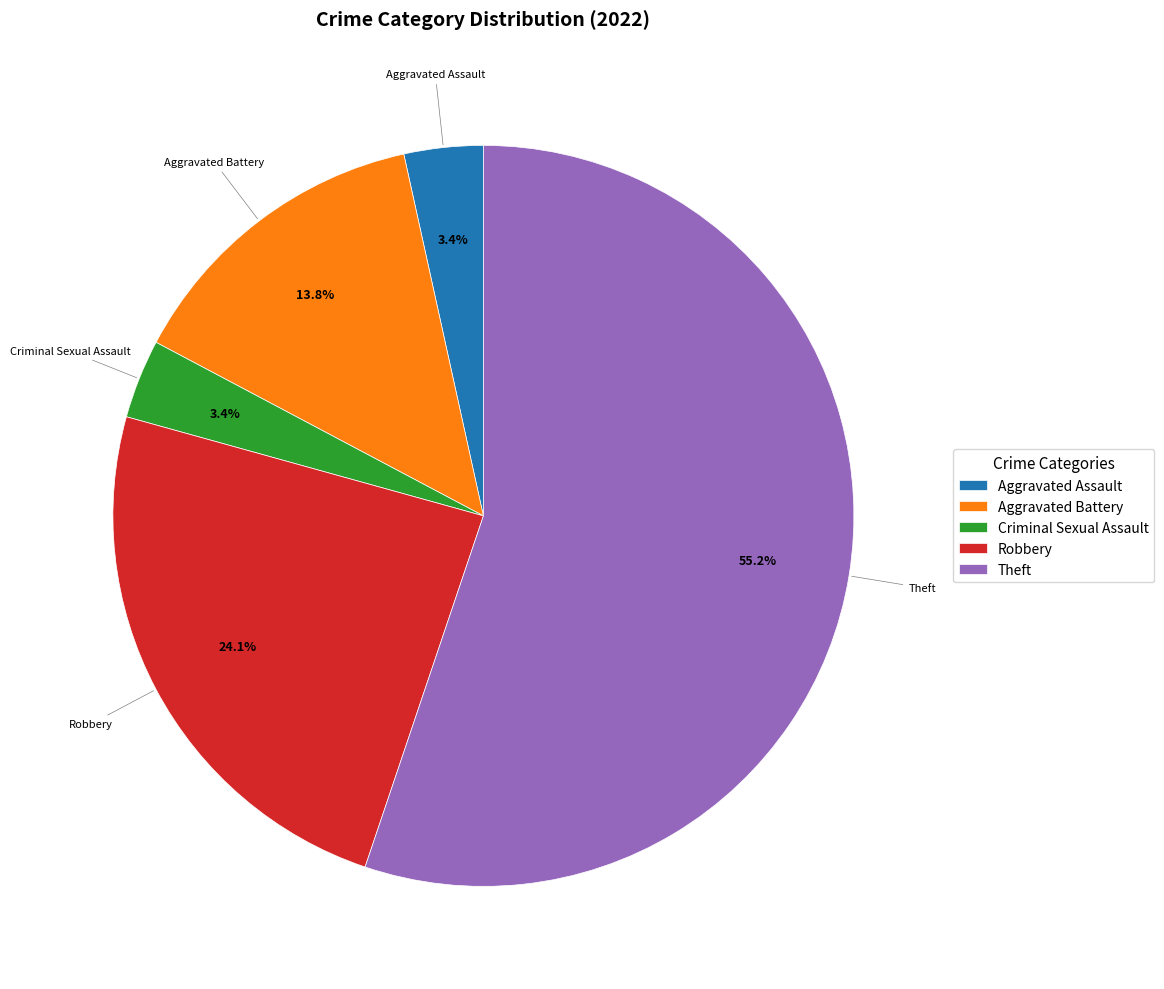

To the nearest percent, what is the difference between the Theft and Aggravated Battery slice percentages?

41%